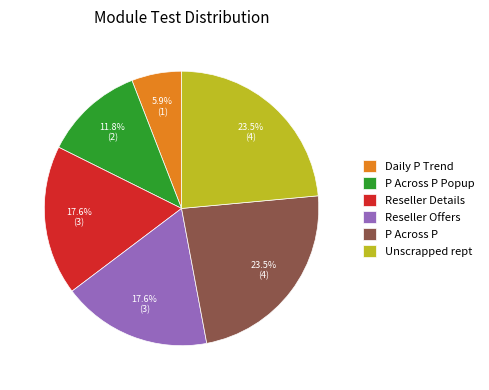

How many slices are in this pie chart?

6